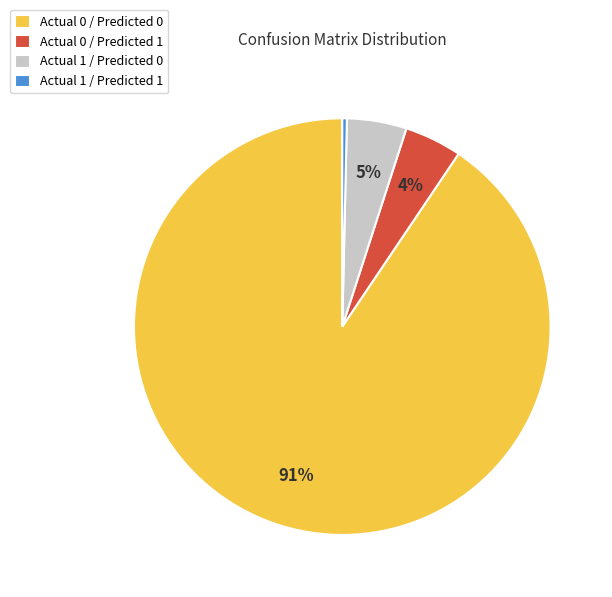

Count the number of slices in the pie.

4